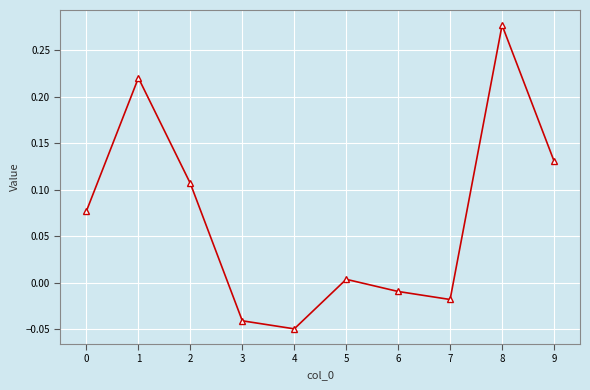

Which category has the highest value across all series?

8